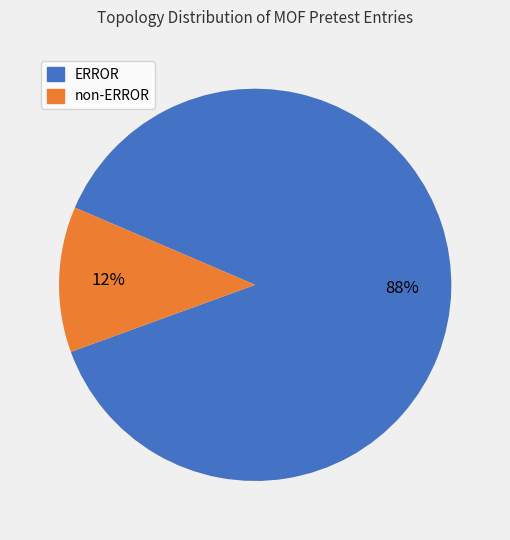

Is there a majority slice in this chart?

Yes